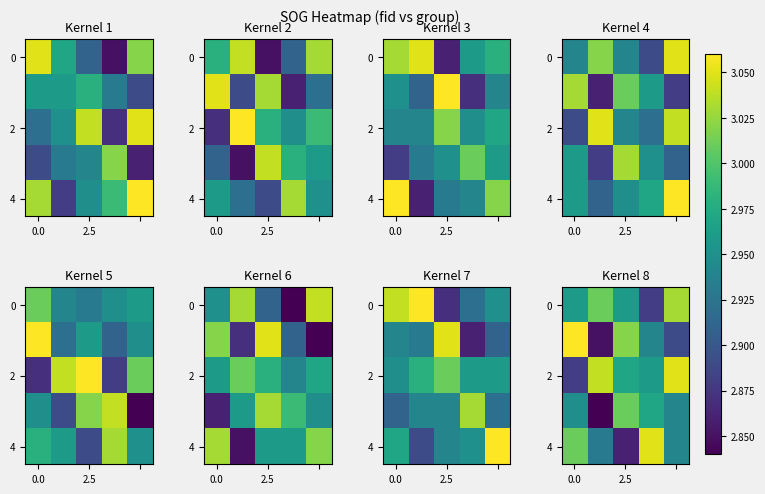

Count the number of data series in this chart.

5